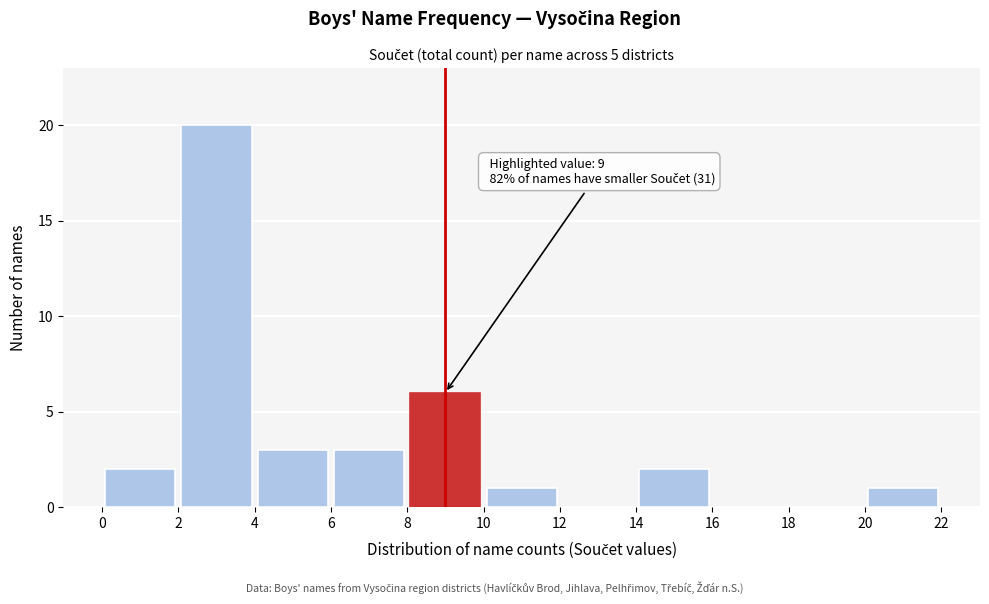

Over which range of the x-axis is the bar tallest?

2 to 4